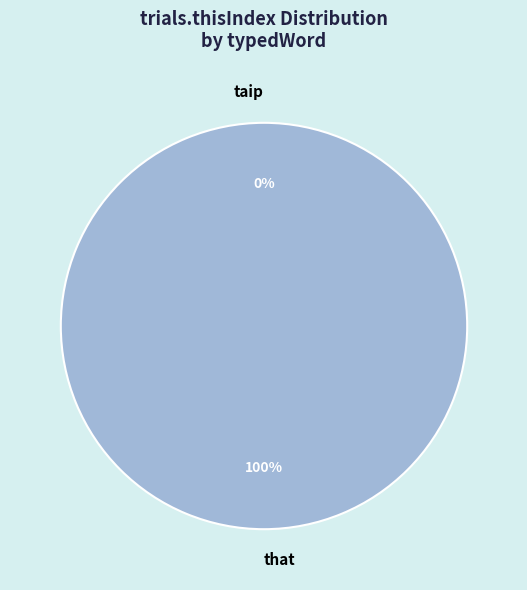

To the nearest percent, what percentage of the pie is that?

100%